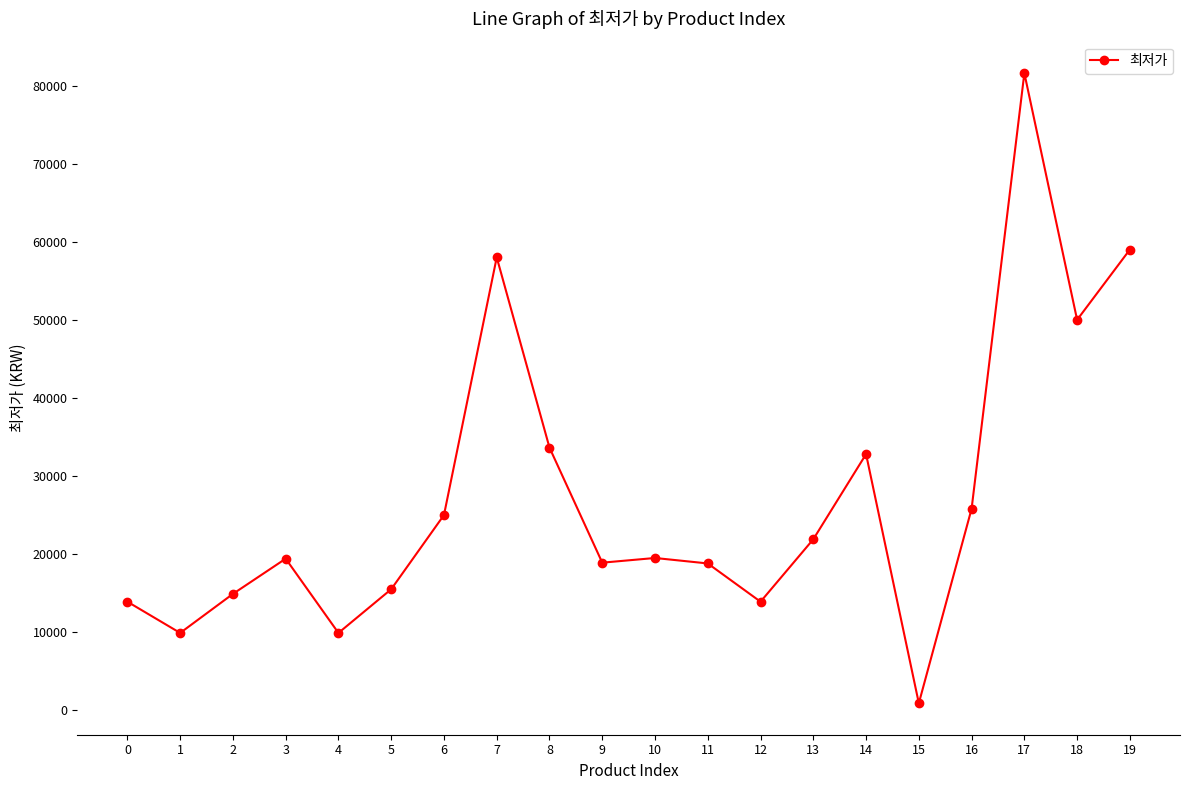

What is the change in value from 3 to 8?

+14220